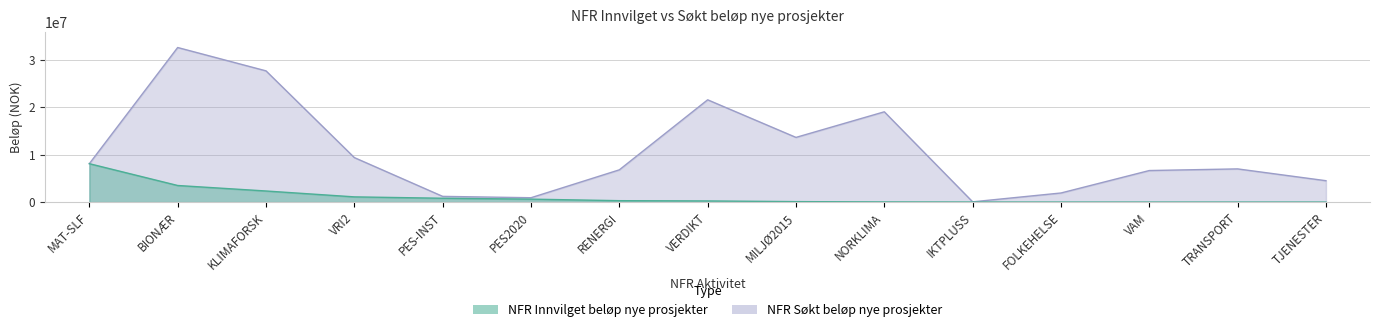

How many lines are shown in the chart?

2